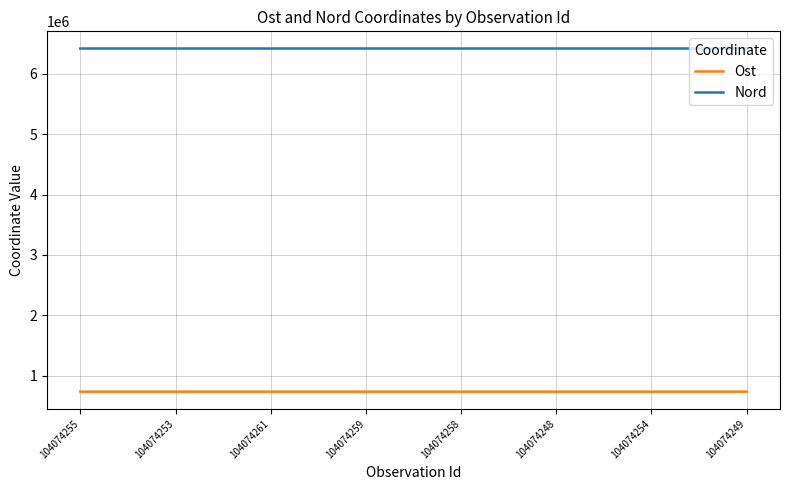

How many lines are shown in the chart?

2